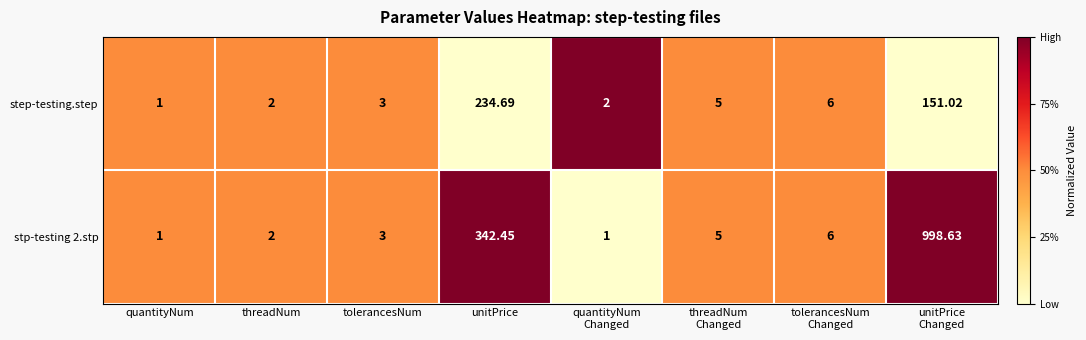

Which label corresponds to the largest value in the chart?

unitPrice
Changed